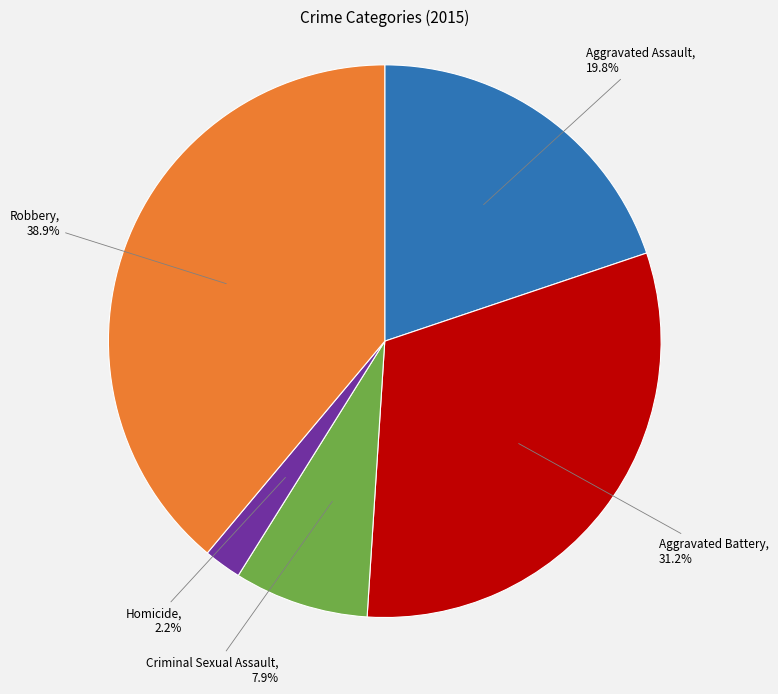

Is there a majority slice in this chart?

No